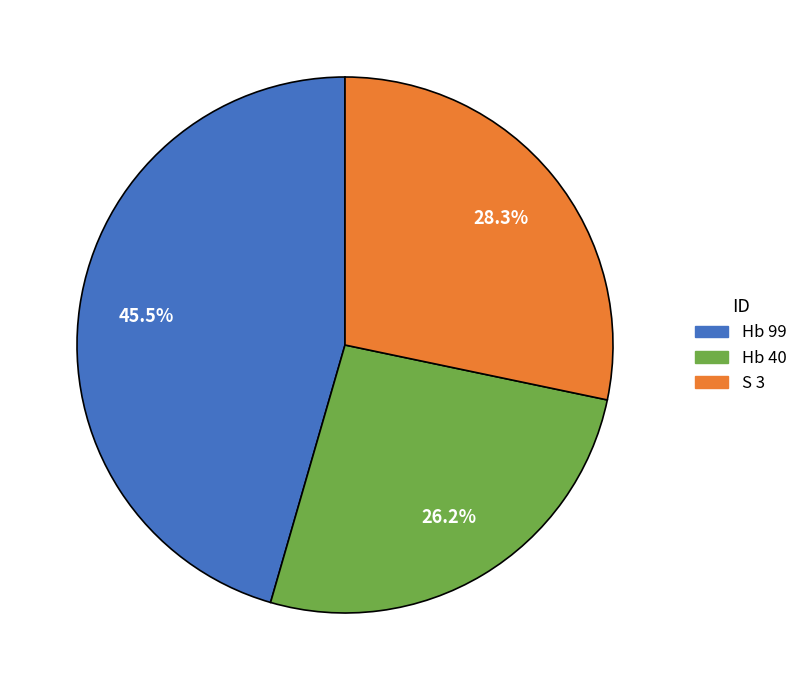

Approximately how many times larger is the value at Hb 99 compared to Hb 40?

1.7